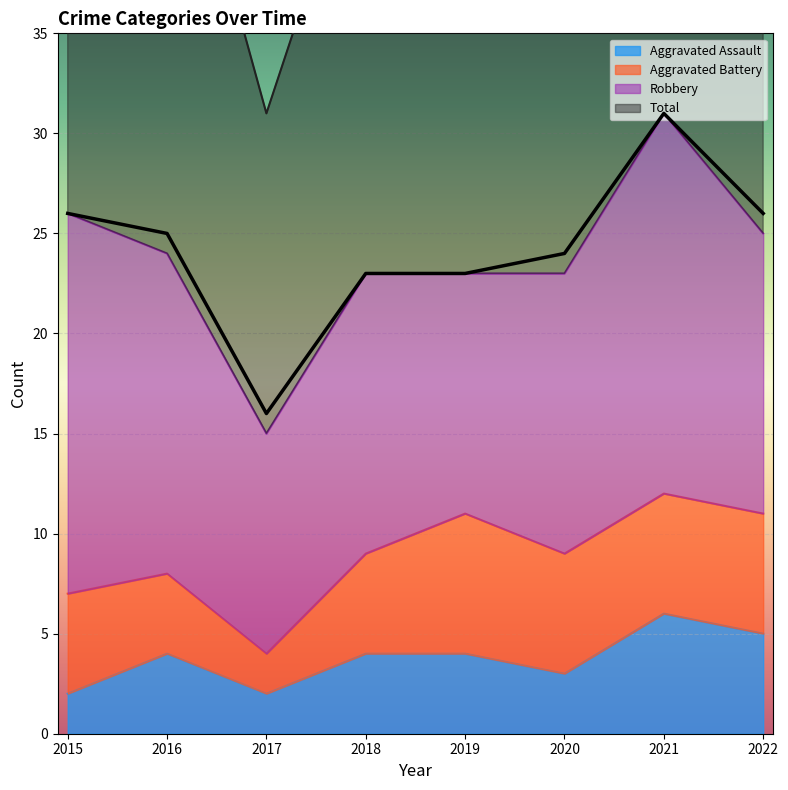

The value of Aggravated Assault at 2016 is 7. True or false?

False